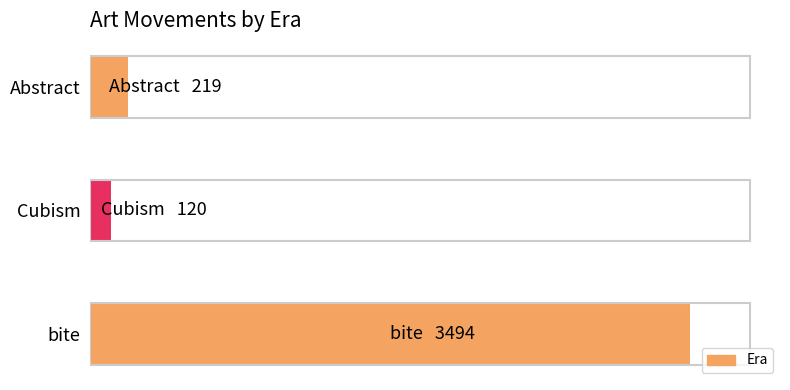

What is the difference between the second highest and minimum values?

99